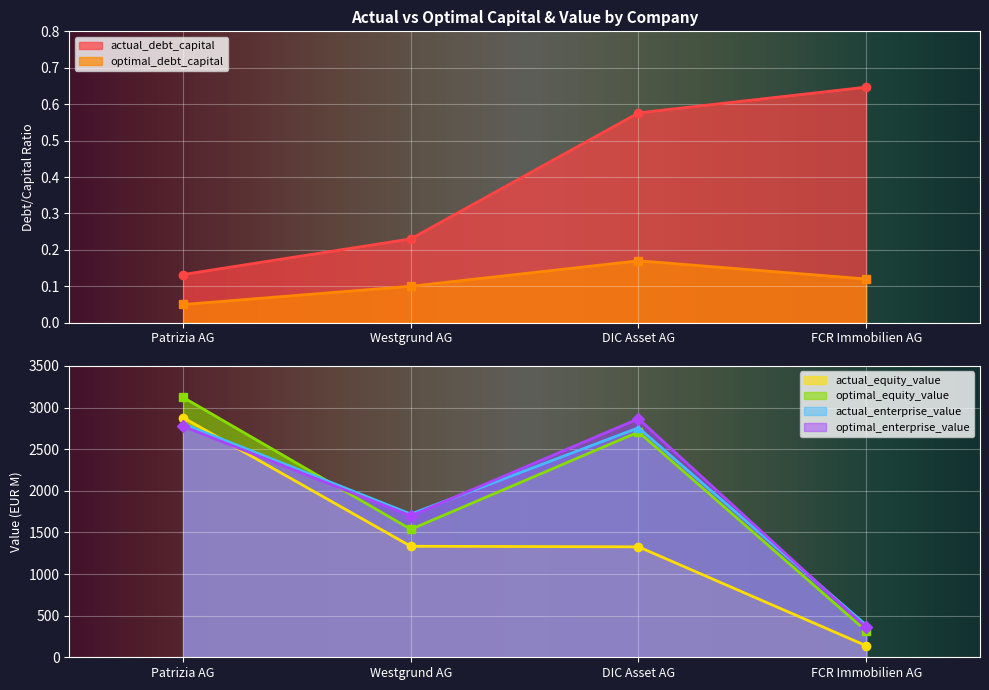

At which category does actual_enterprise_value reach its first local peak?

DIC Asset AG